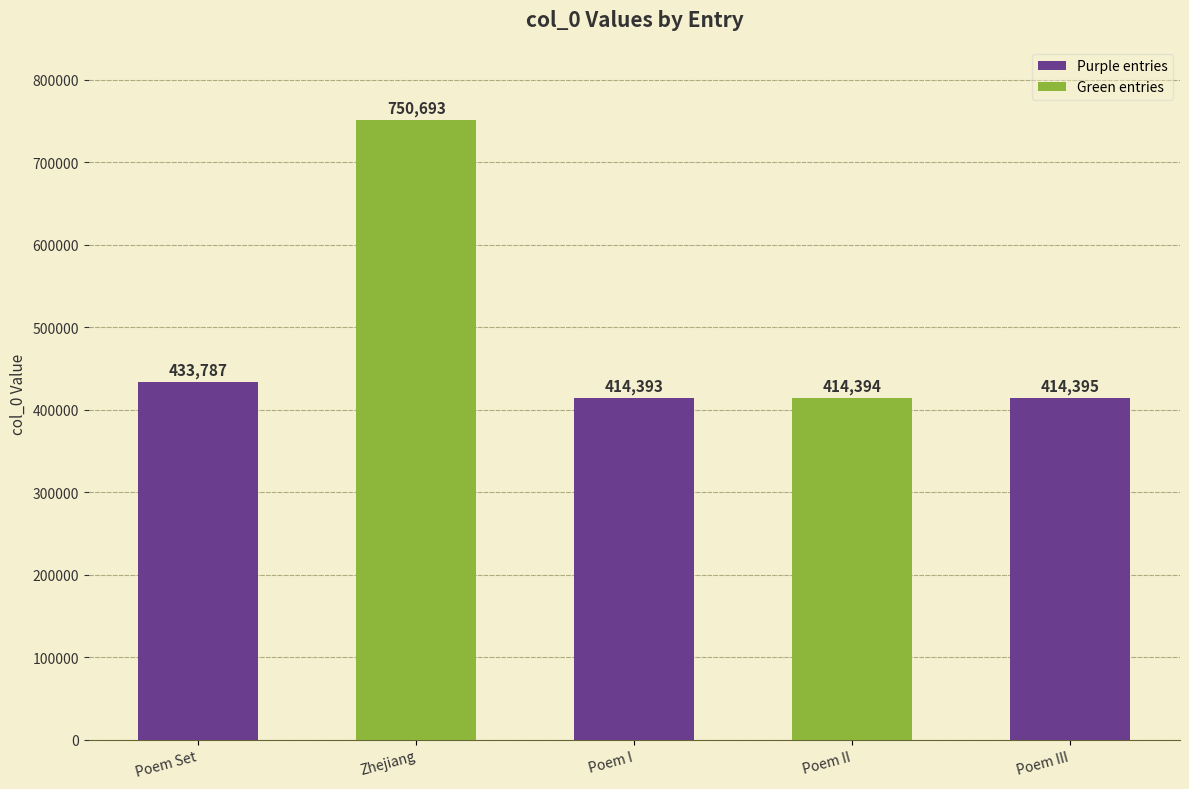

What is the maximum value shown in the chart?

750693